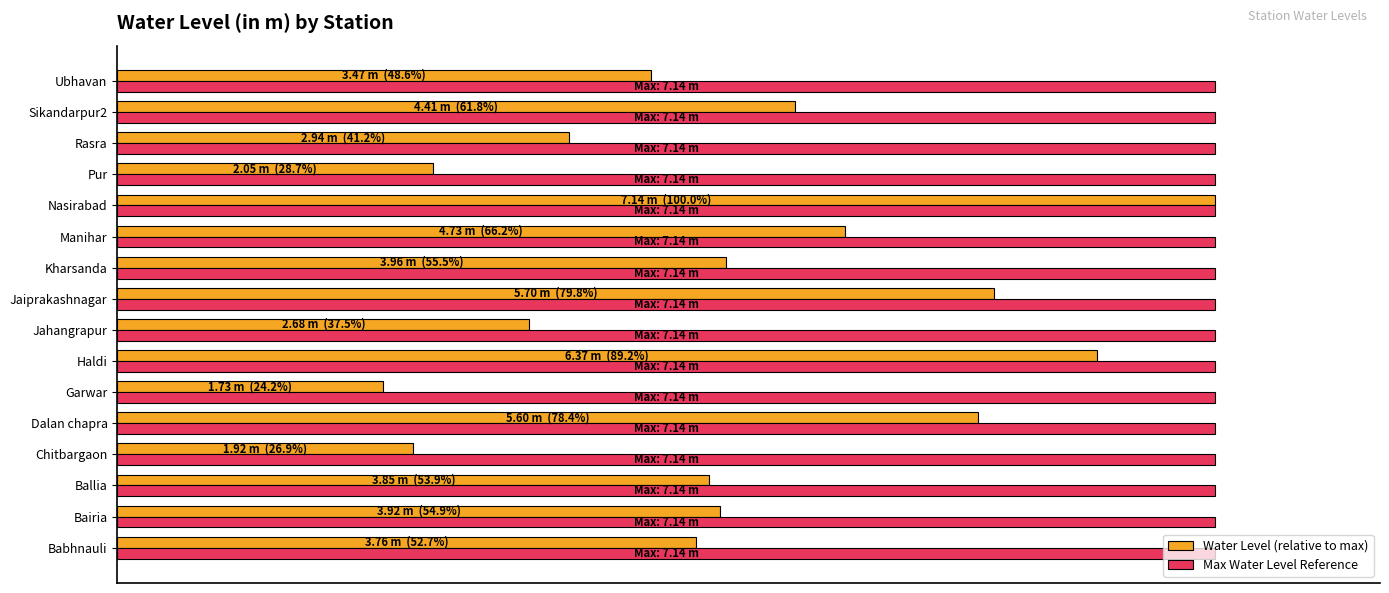

At which category is the sum across all series the highest?

Nasirabad